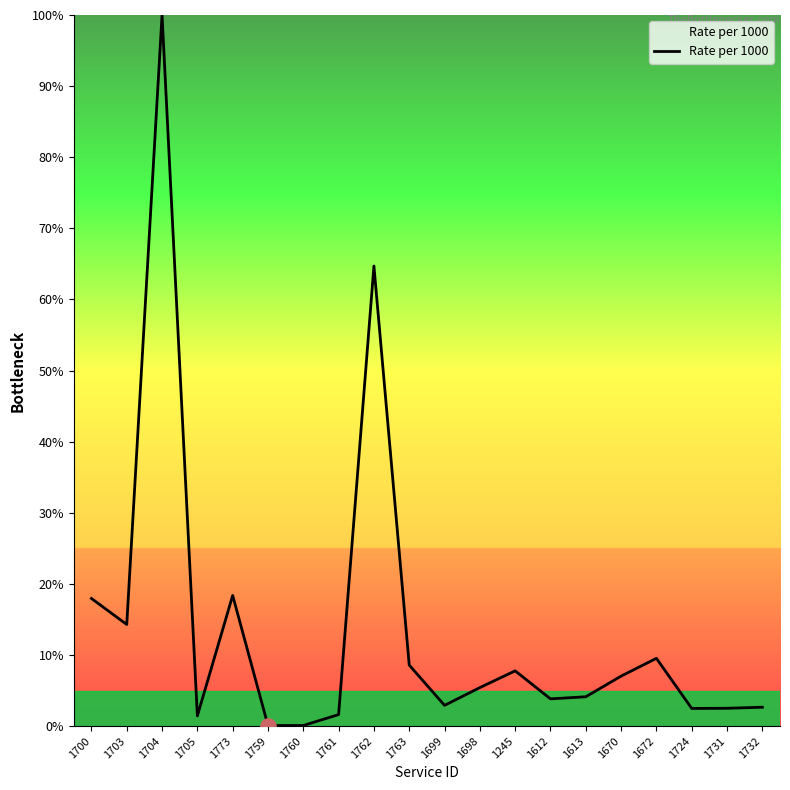

What is the change in value from 1773 to 1612?

-14.5